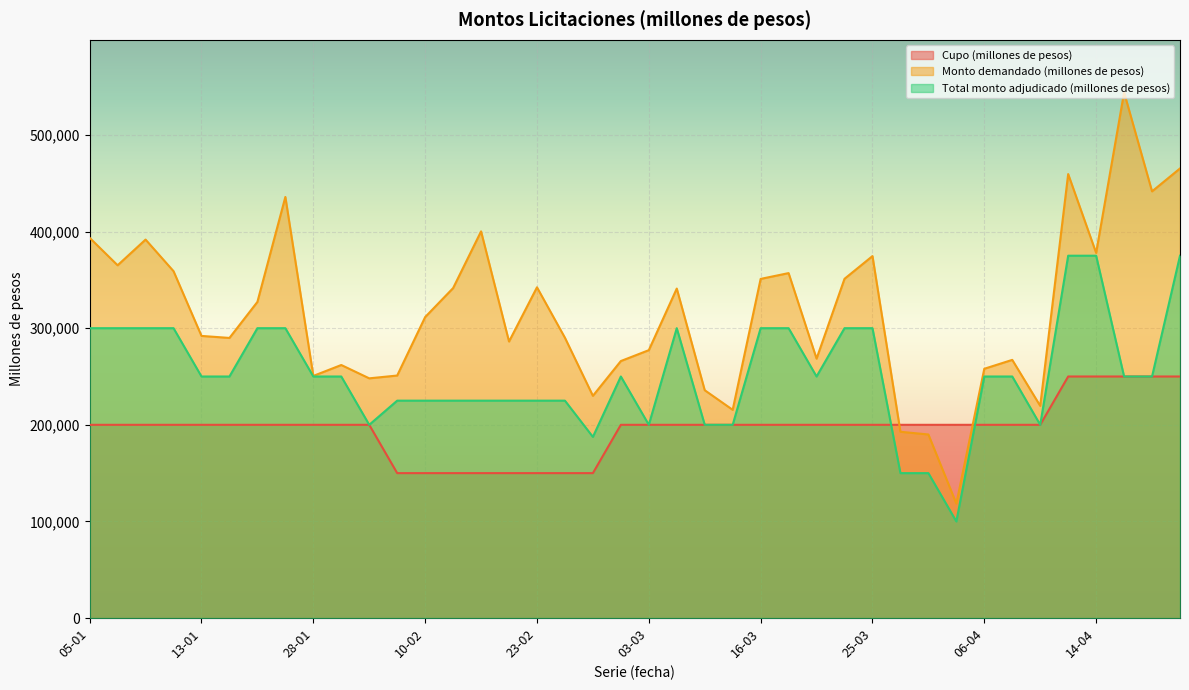

What is the difference between the second highest and minimum values in the Total monto adjudicado (millones de pesos) series?

275000